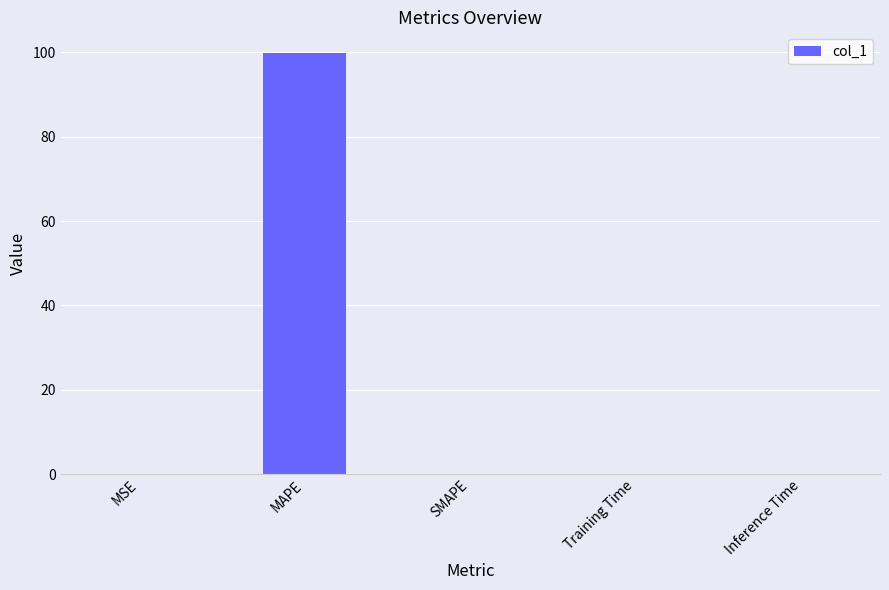

What is the average value?

20.0